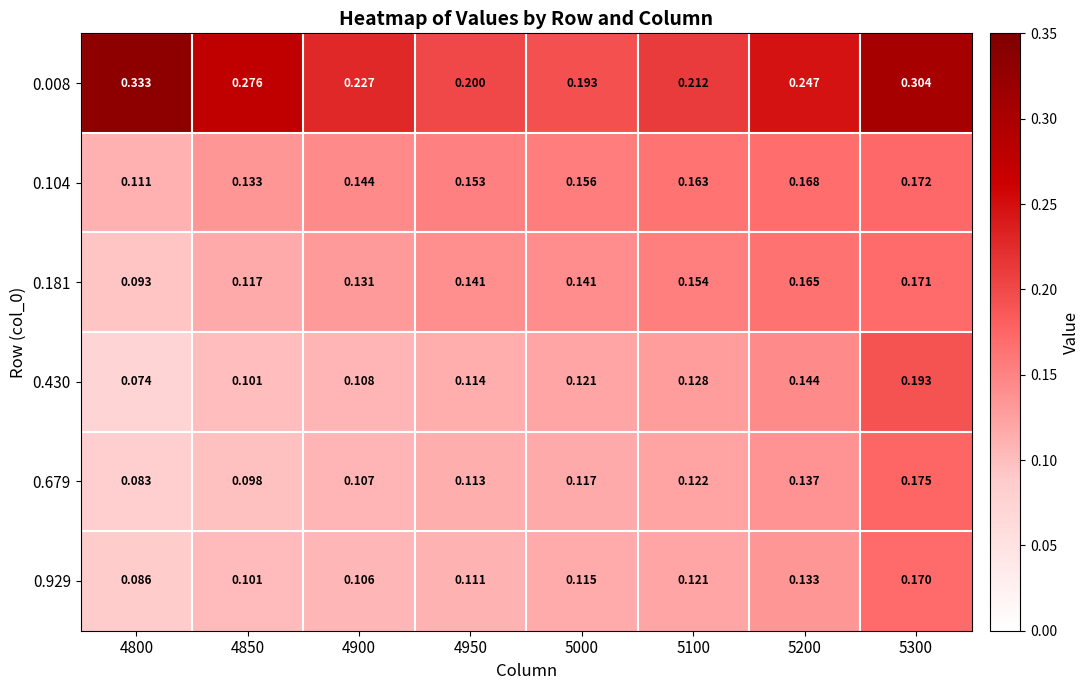

Is the value of 0.929 at 5300 greater than the value of 0.104 at 5100?

Yes